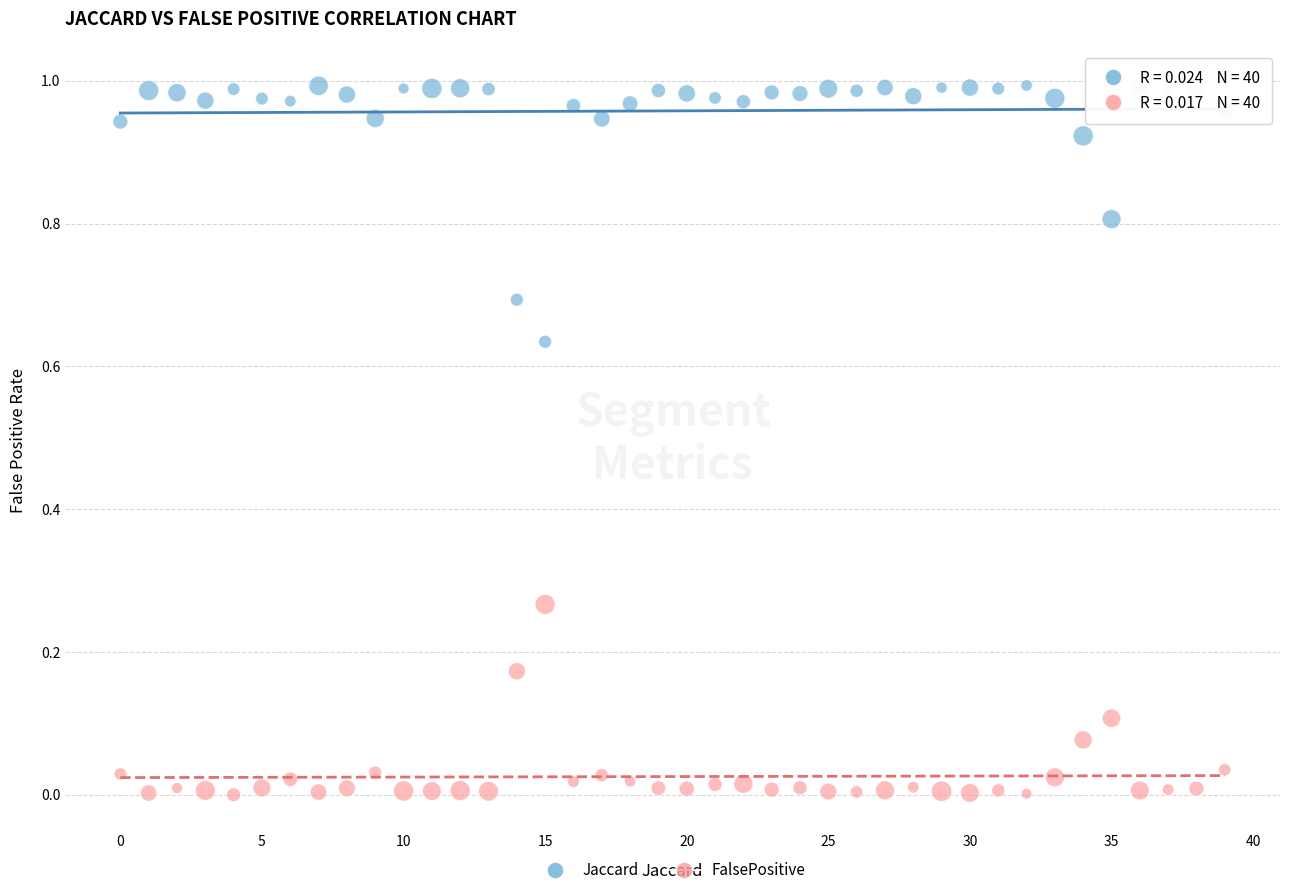

Which series reaches the maximum Y coordinate?

Jaccard